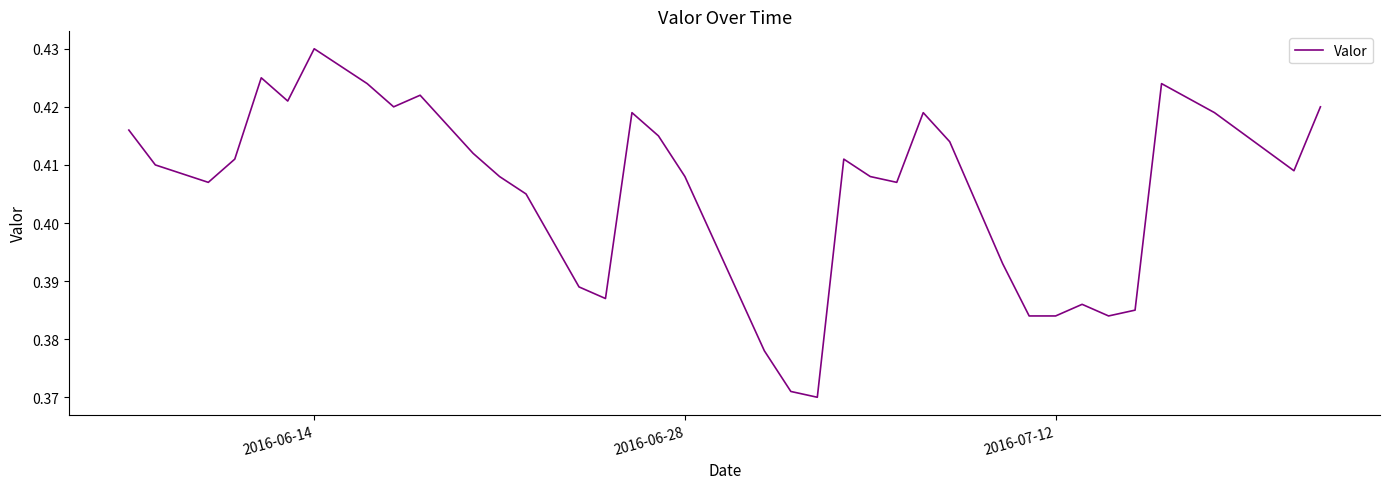

How many lines are shown in the chart?

1